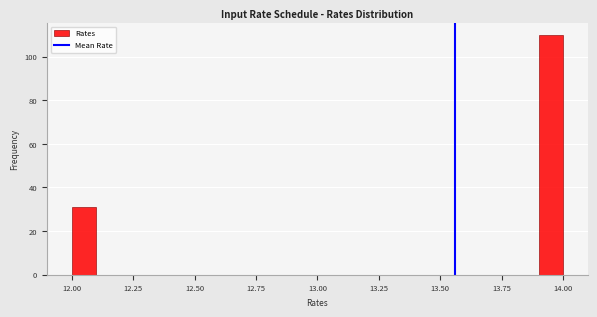

Read against the x-axis, roughly where is the centre of the tallest bar?

13.95